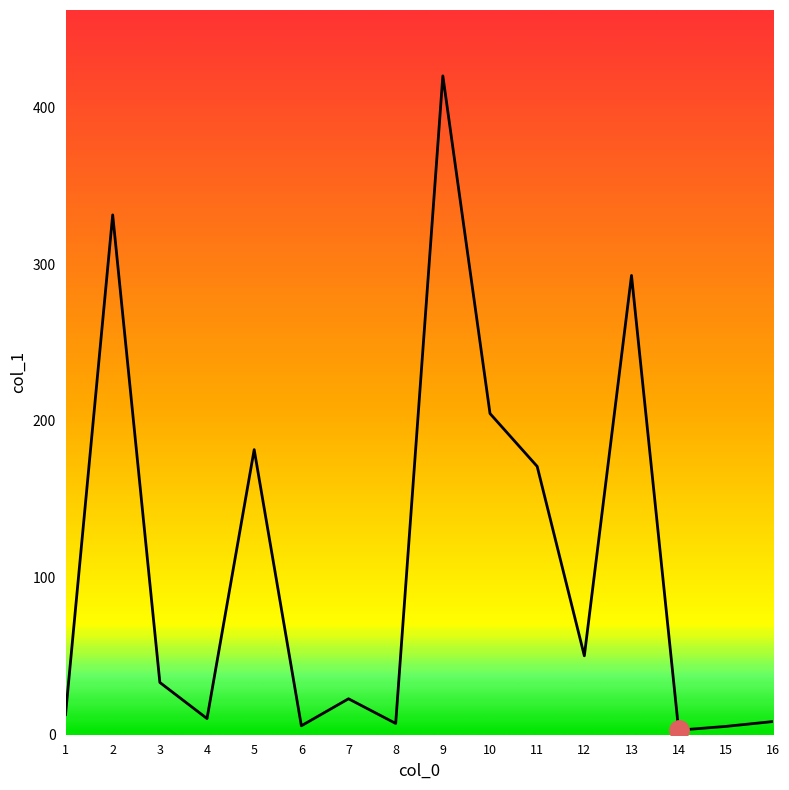

What is the greatest value displayed?

419.9